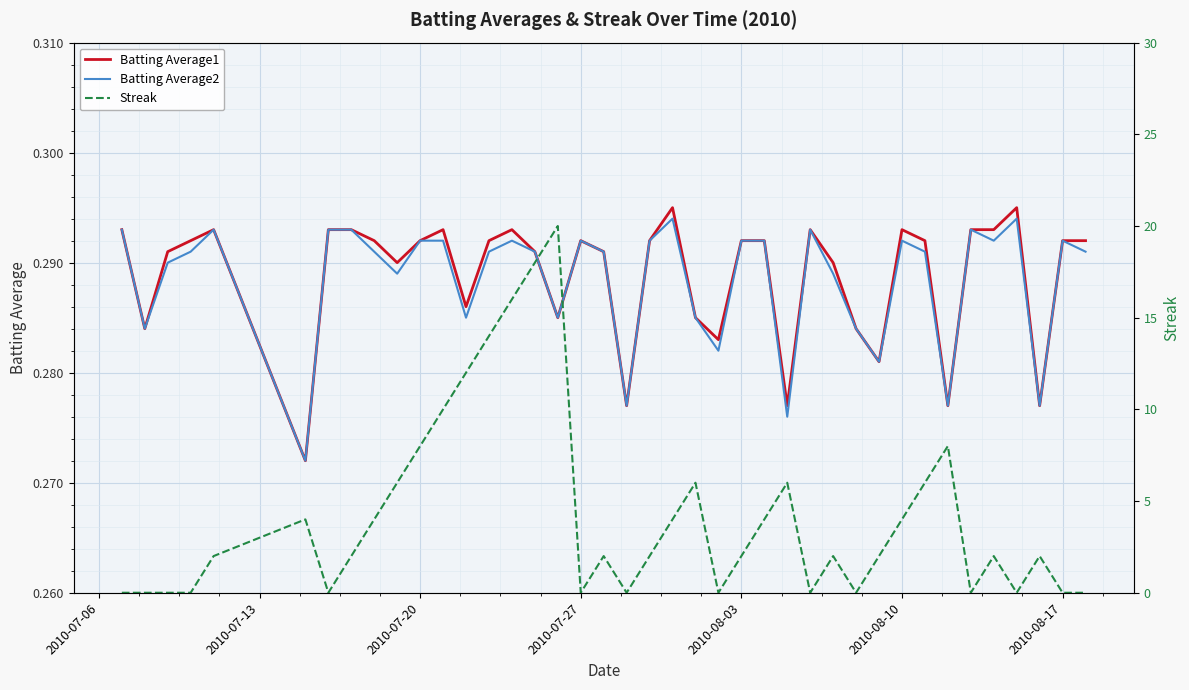

How many lines are shown in the chart?

3